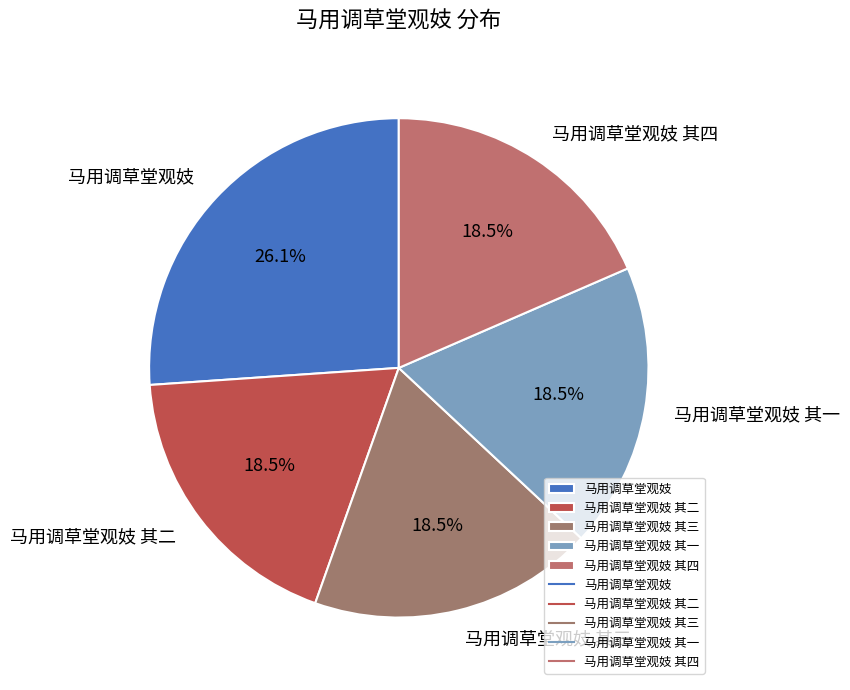

To the nearest percent, what is the average slice percentage?

20%